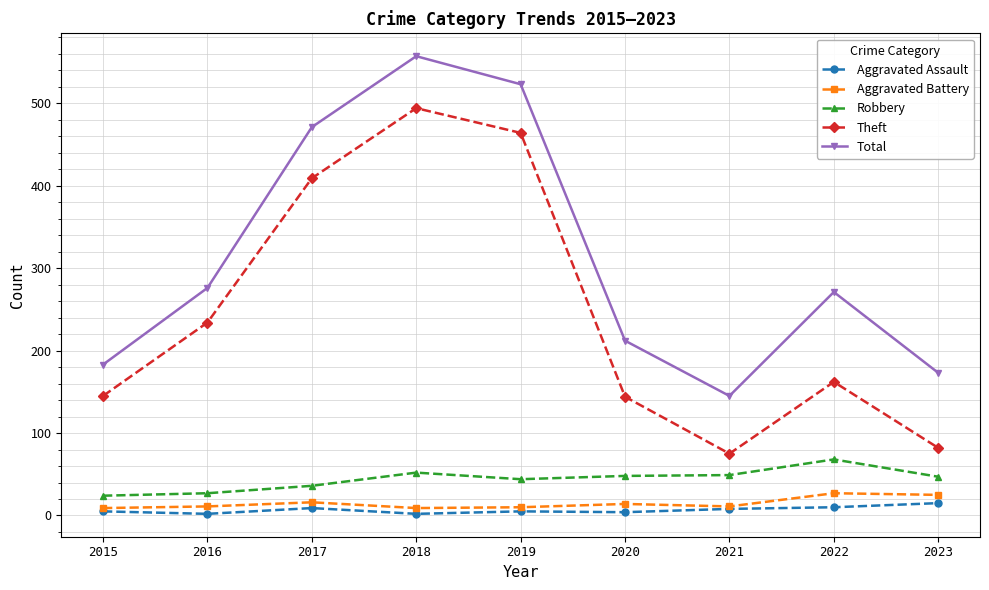

What is the difference between the highest and lowest values at 2020?

208